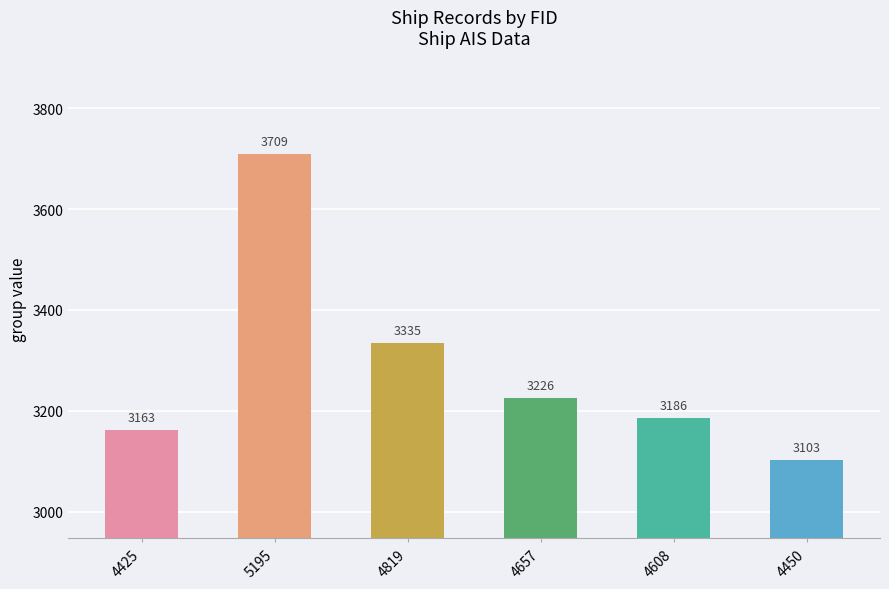

What is the difference between the maximum and minimum values?

606